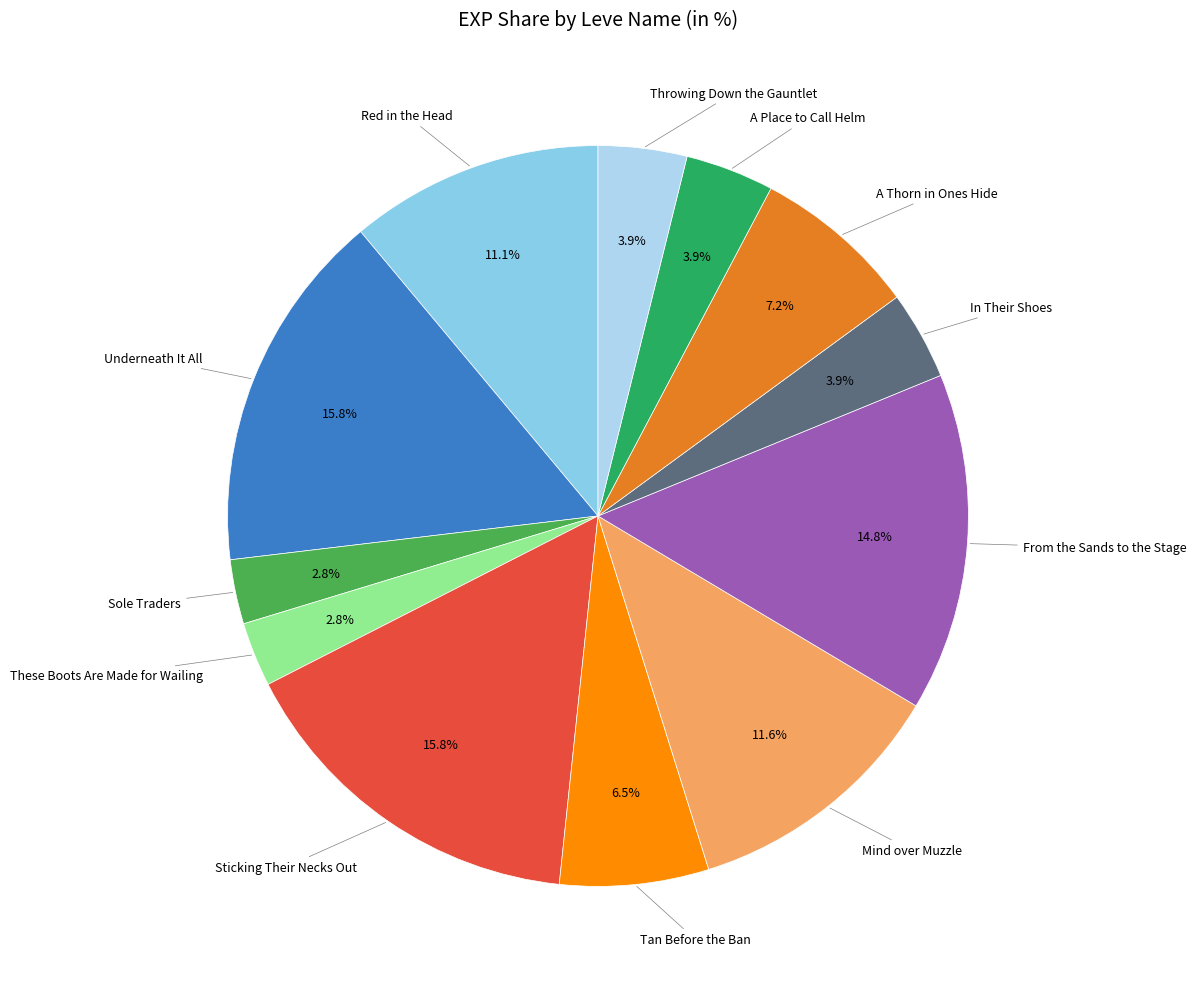

Is there a majority slice in this chart?

No